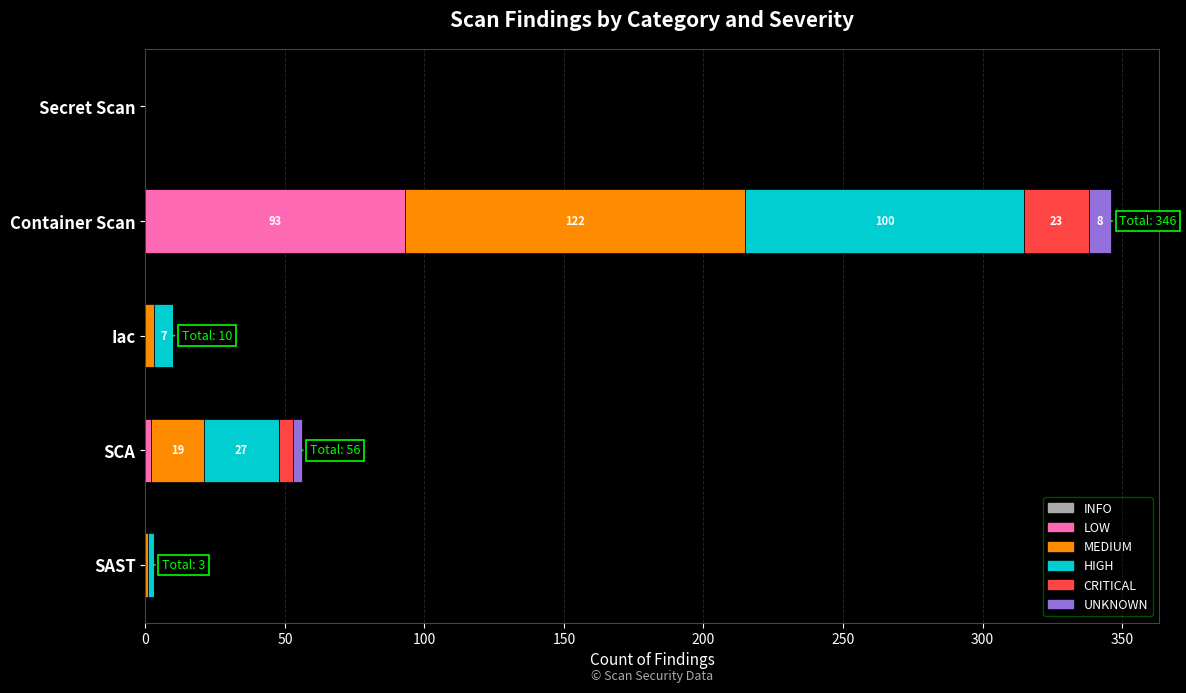

What is the total value across all series at Container Scan?

346